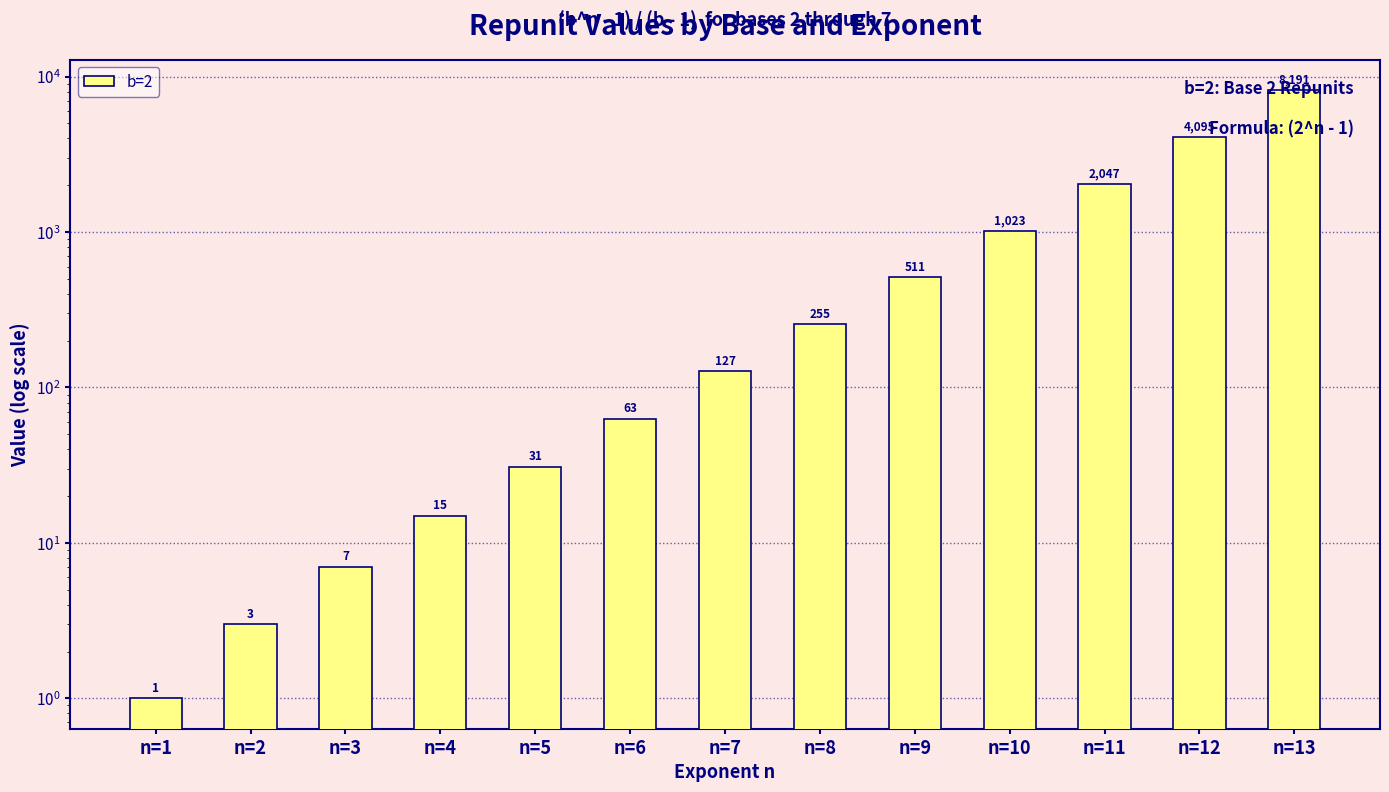

What is the value of the 2nd bar from the left?

3